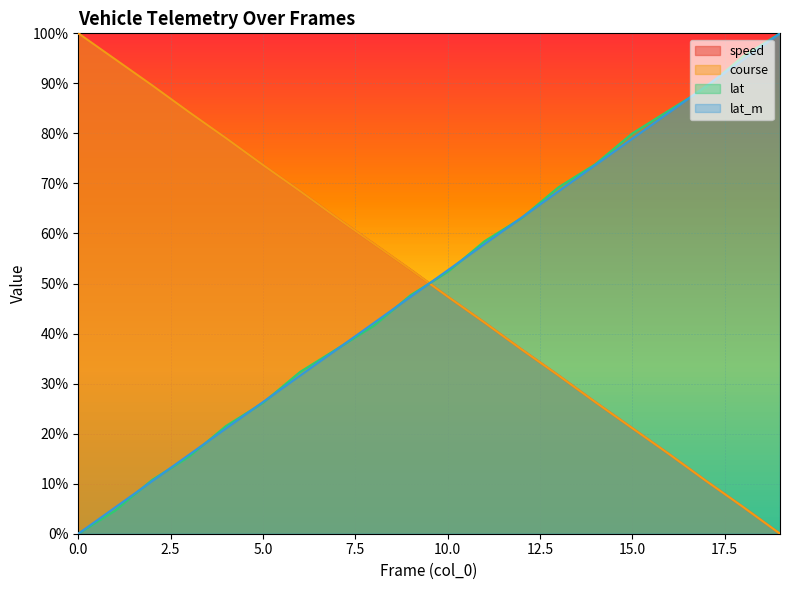

True or false: lat has a value of 0.8 at 15.

True